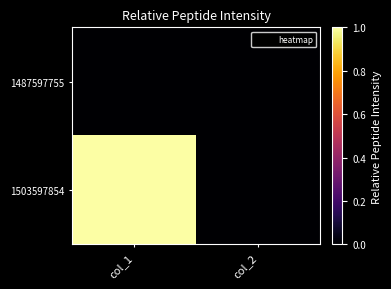

Reading right to left, extract all data points from this chart.

1487597755: col_2=0	col_1=0
1503597854: col_2=0	col_1=1